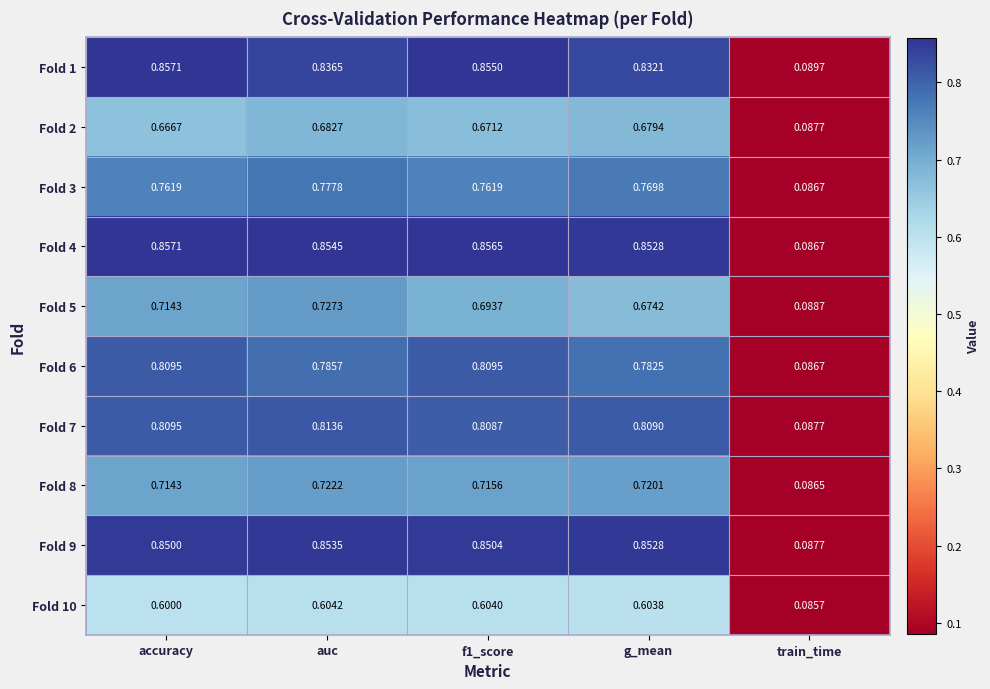

At which label is Fold 9 closest to 0?

train_time